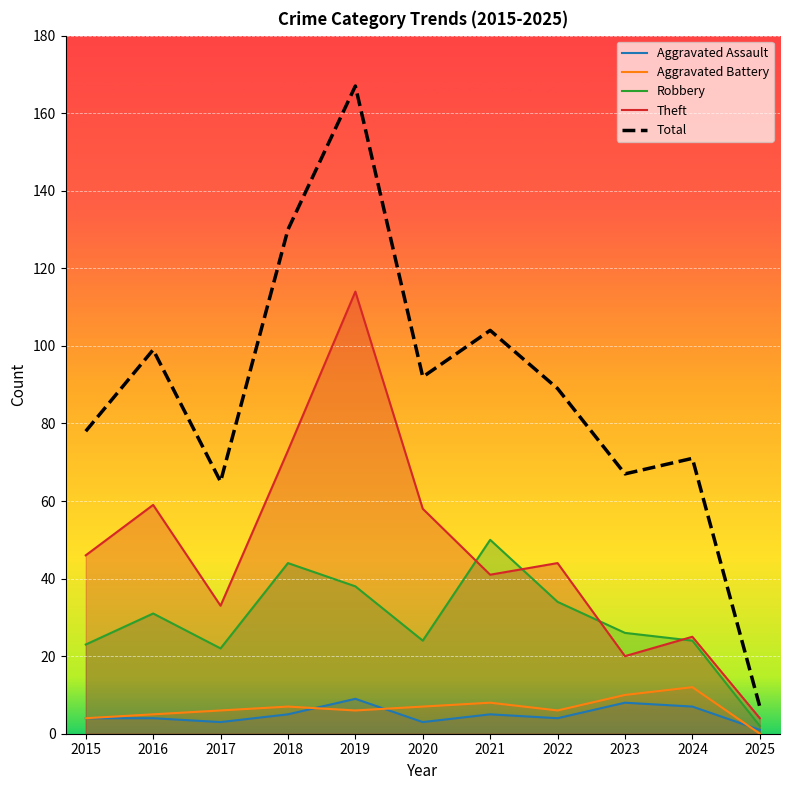

What is the sum of the Theft values at 2022 and 2019?

158